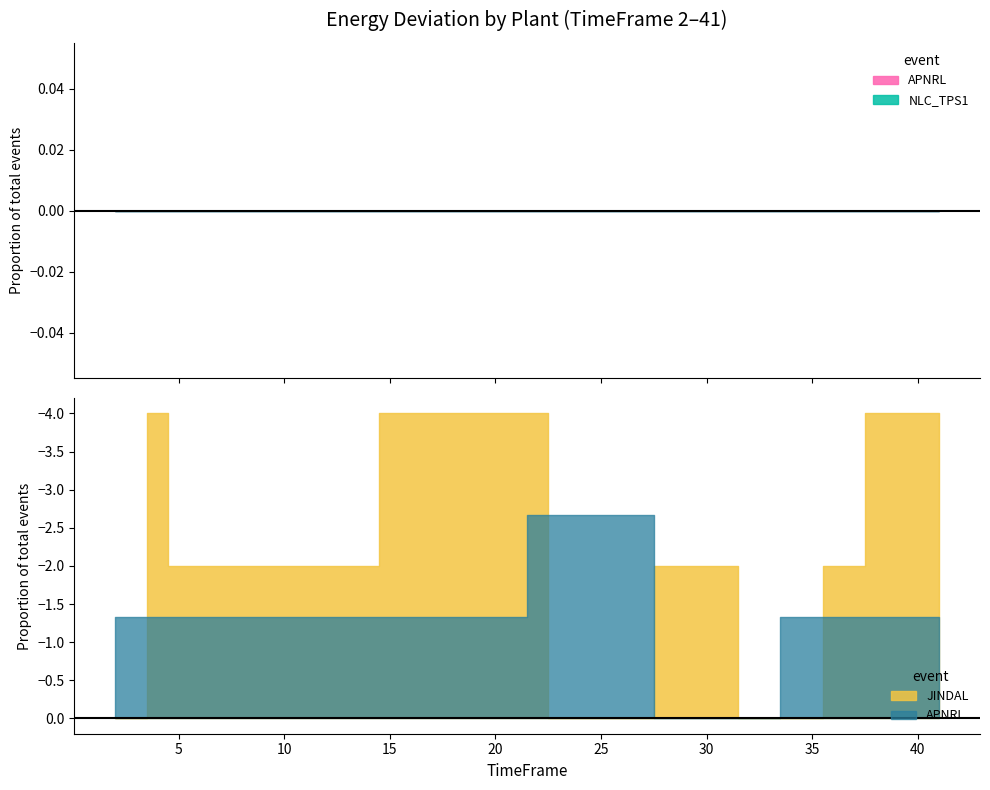

Which series has the widest spread of values?

JINDAL